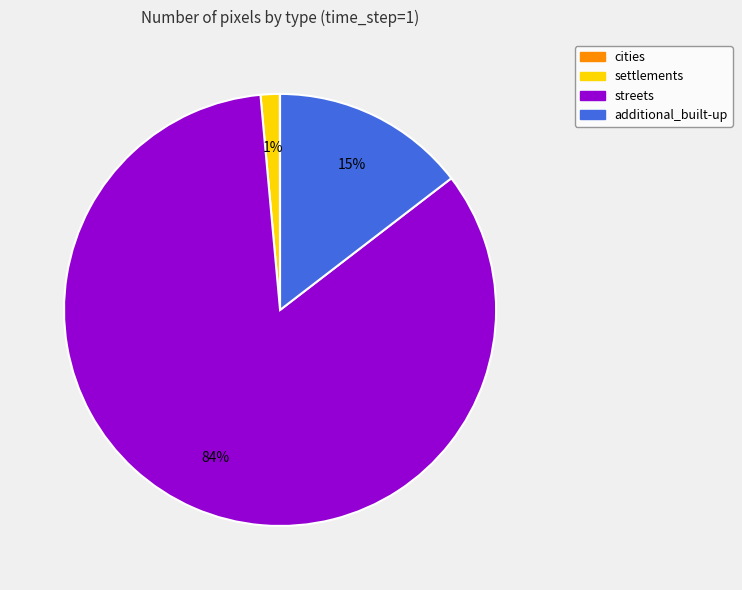

The settlements slice represents 1% of the pie. True or false?

True